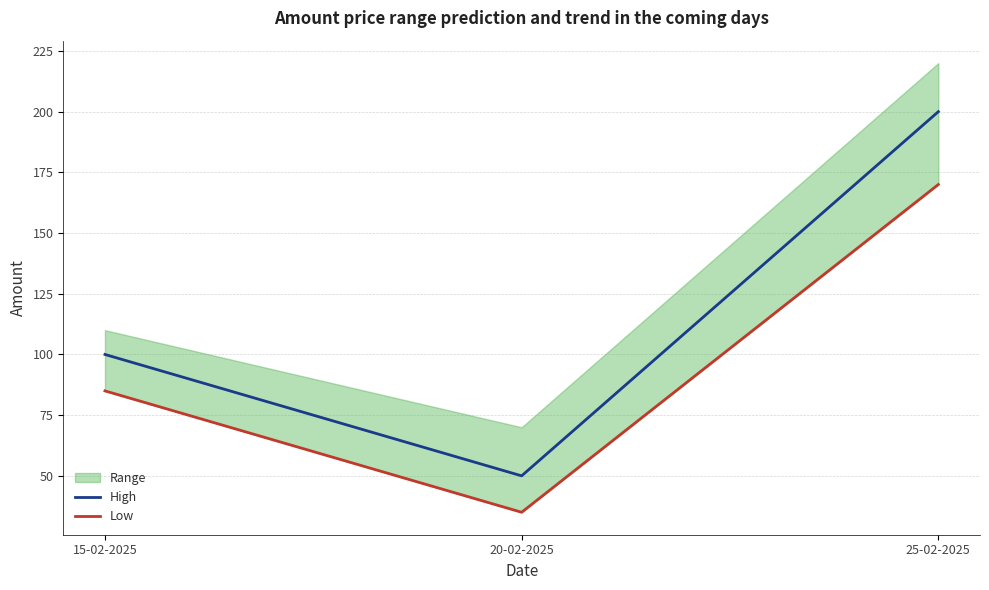

What is the label of the 1st point from the left?

15-02-2025